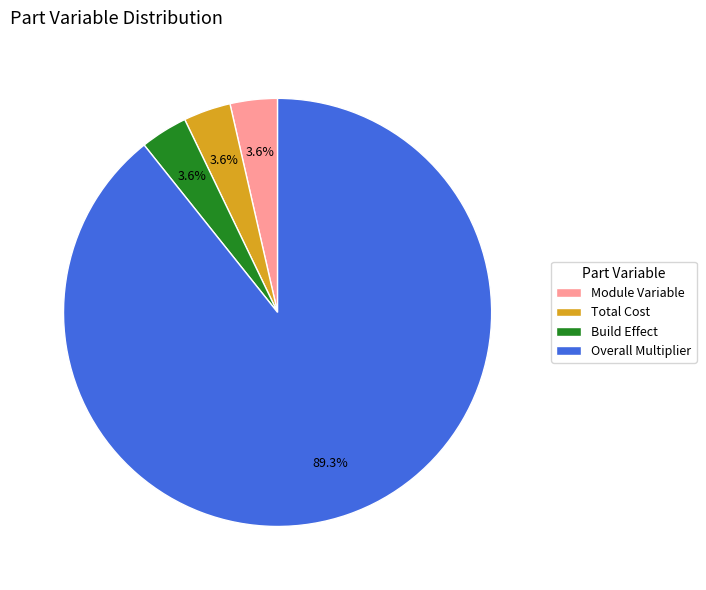

What is the largest slice in the pie chart?

Overall Multiplier